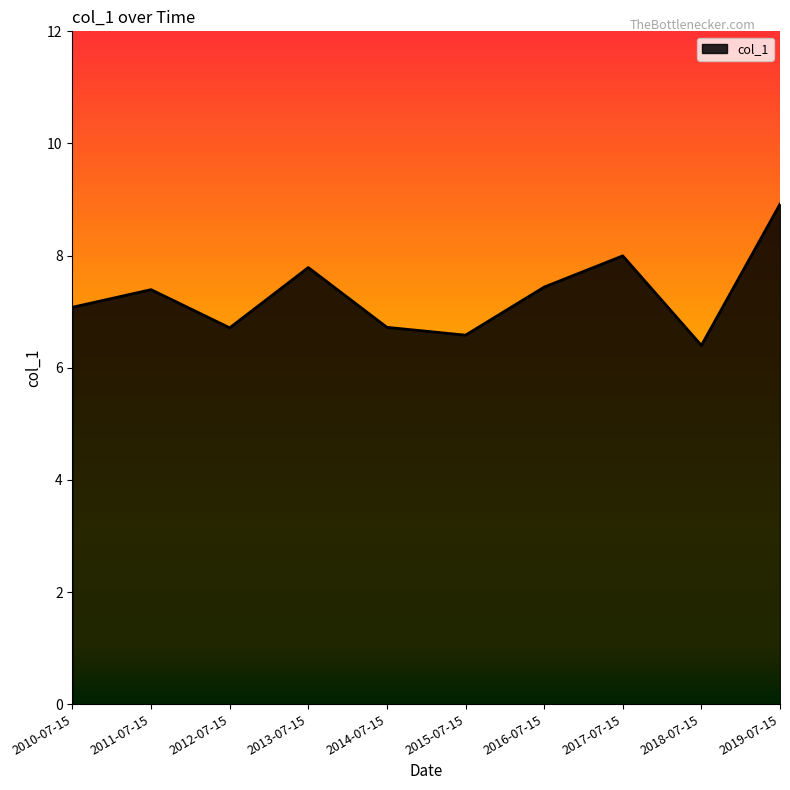

True or false: the data shows 8.0 at 2017-07-15.

True